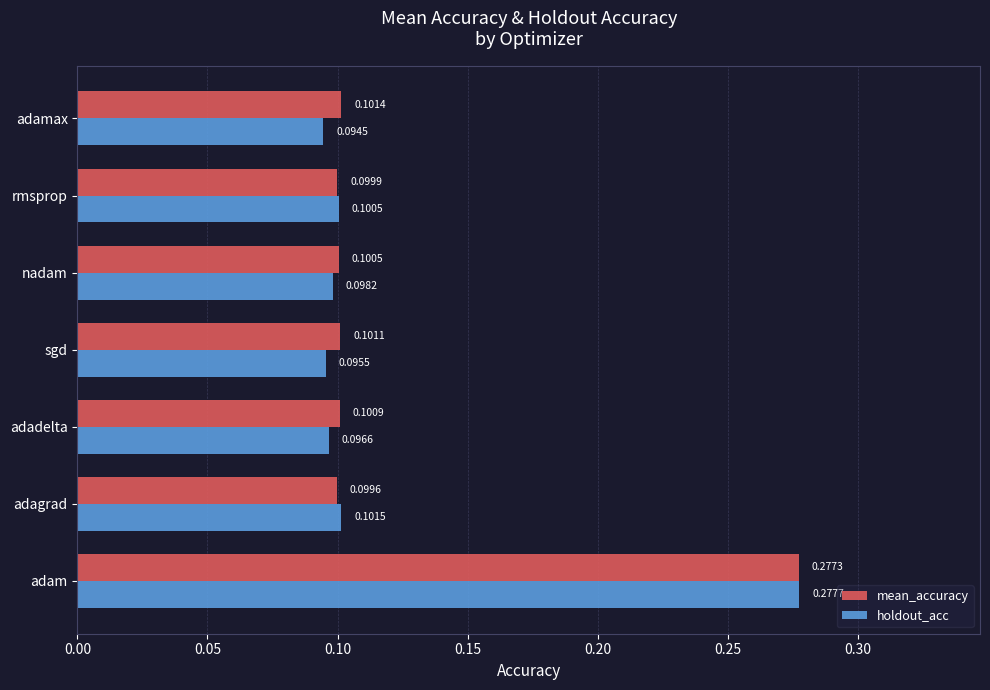

Rank the series by their maximum value, from lowest to highest.

mean_accuracy, holdout_acc